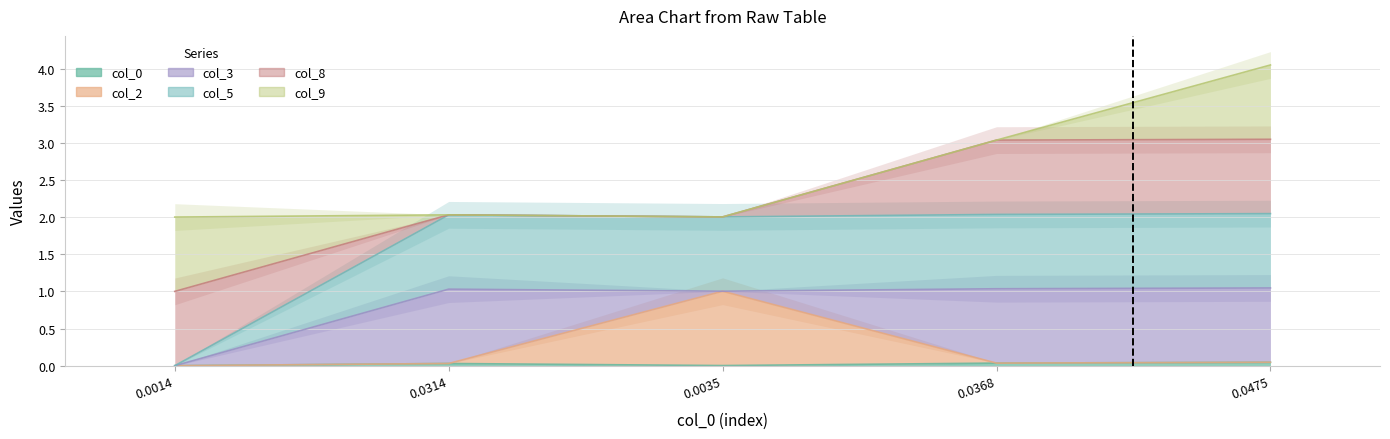

Which series has the widest spread of values?

col_5